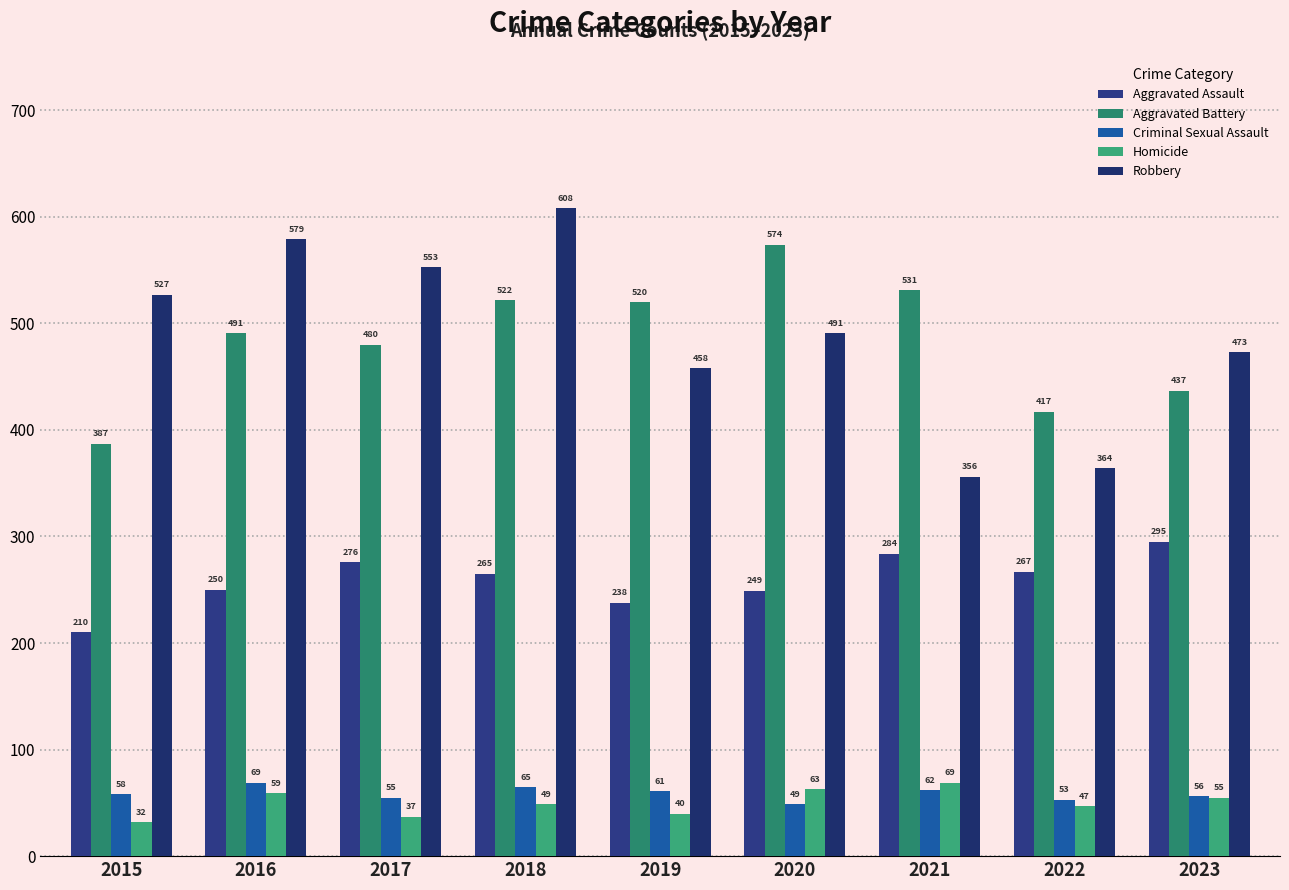

How many data points does each series have?

9